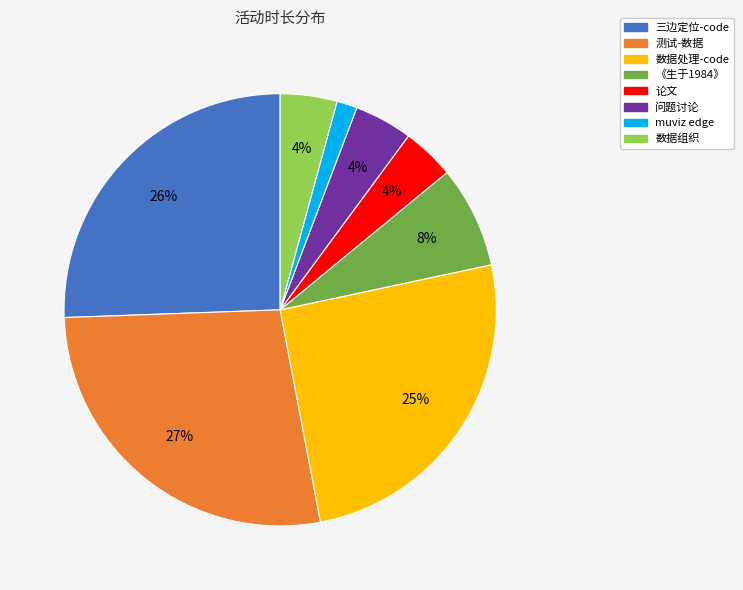

What is the ratio of the value at 《生于1984》 to the value at 三边定位-code?

0.3